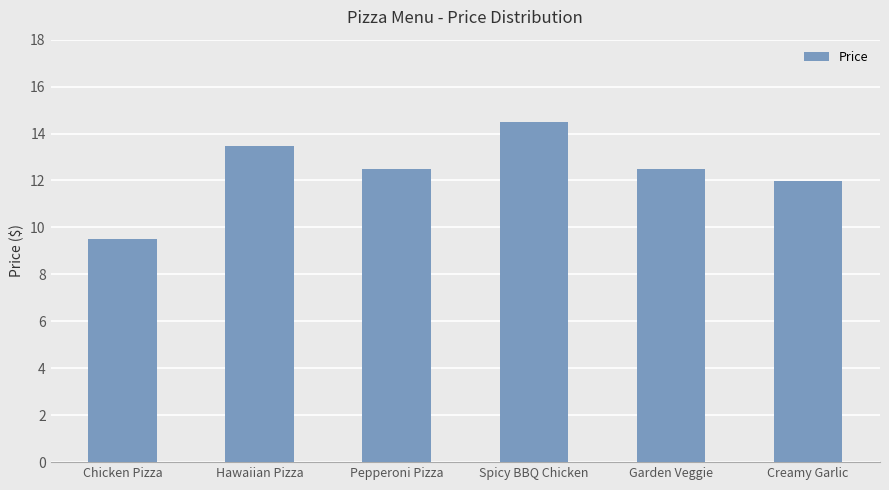

Approximately how many times larger is the value at Pepperoni Pizza compared to Creamy Garlic?

1.0